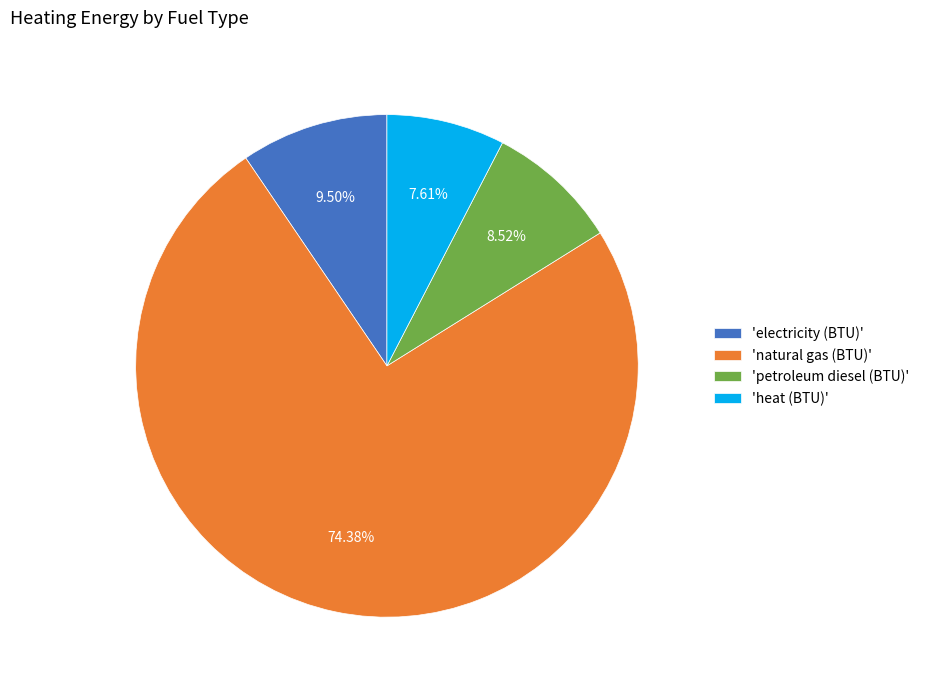

Rank the categories by value from highest to lowest.

'natural gas (BTU)', 'electricity (BTU)', 'petroleum diesel (BTU)', 'heat (BTU)'